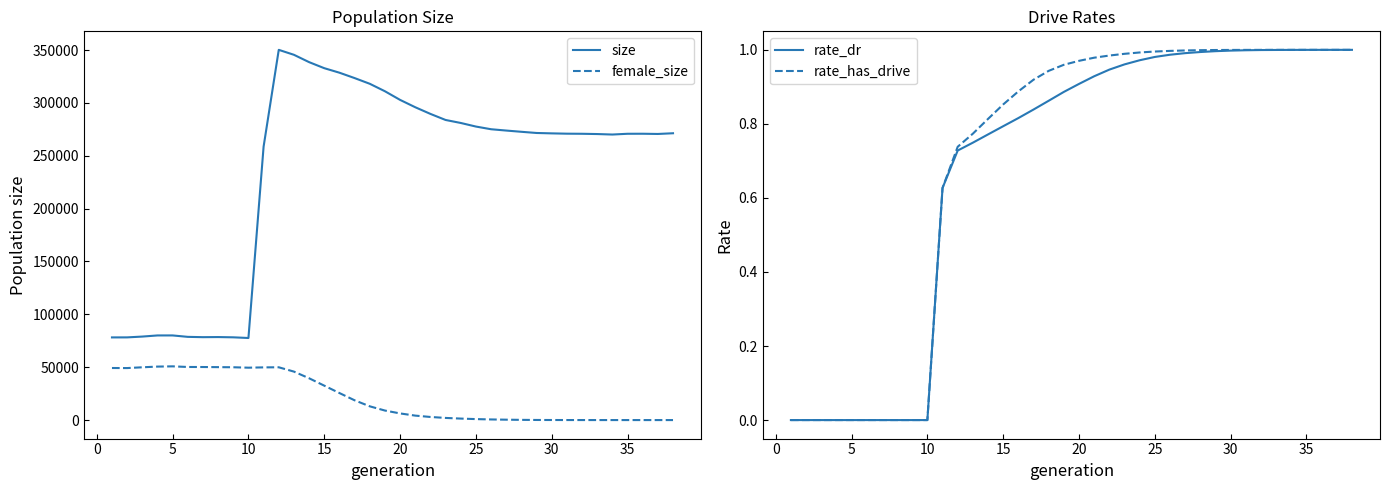

True or false: female_size and size intersect in this chart.

False